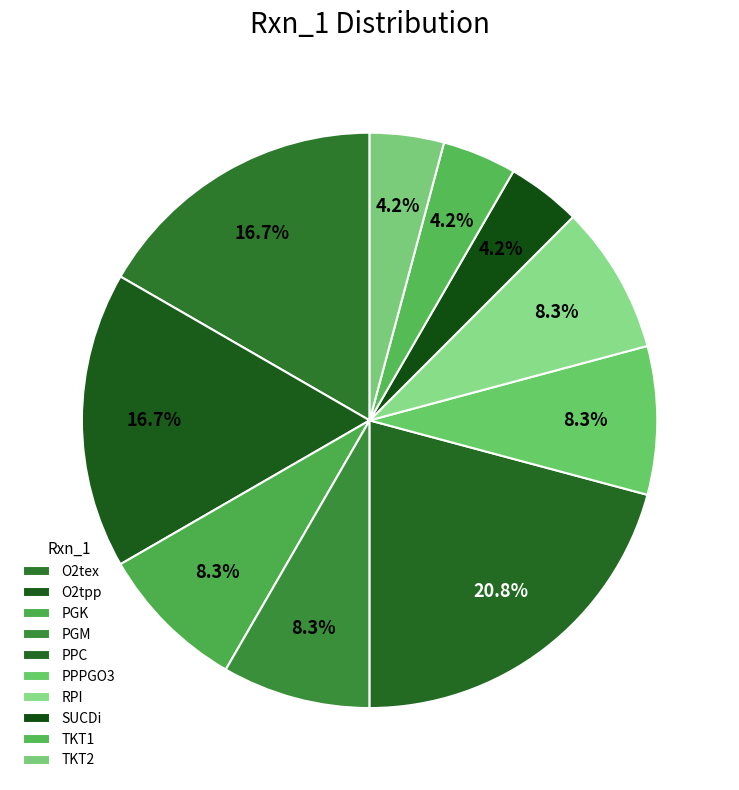

Is it true that PPPGO3 is 20% of the pie?

False